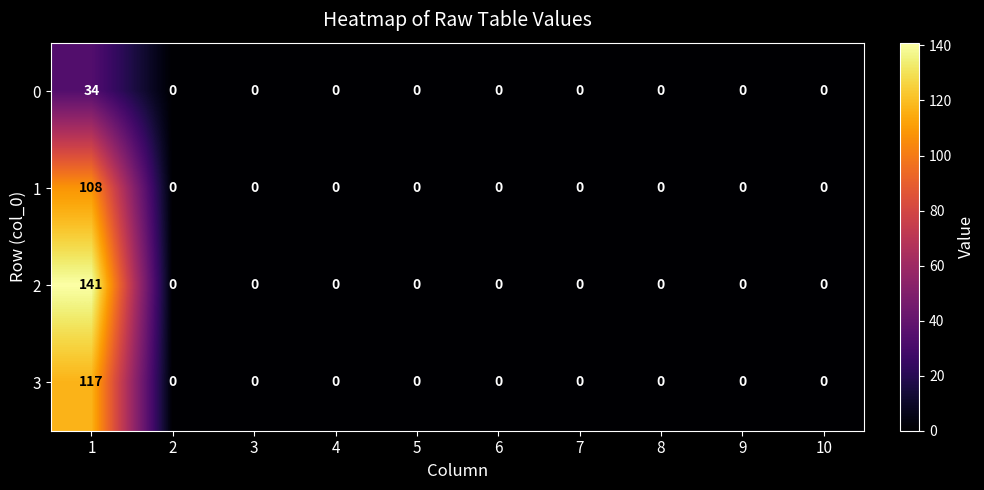

How many values in 2 are above zero?

1